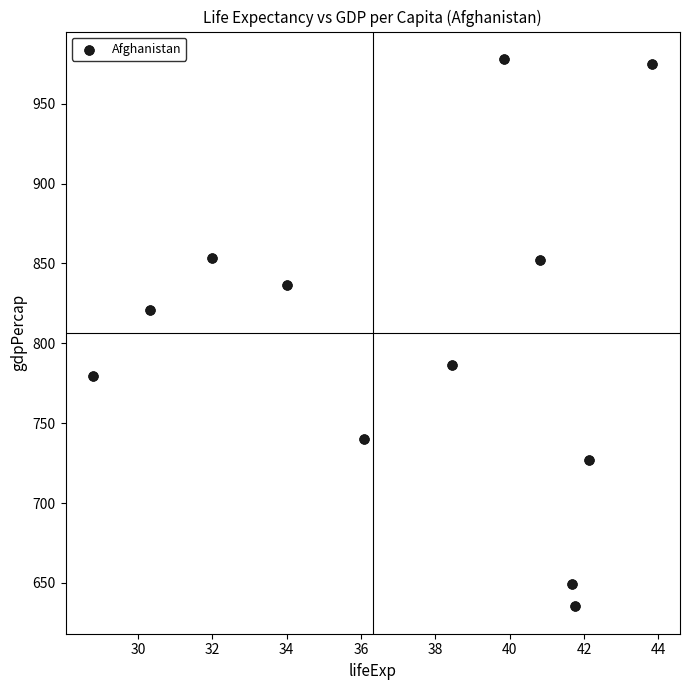

What Y value in the scatter plot is closest to 806?

820.9